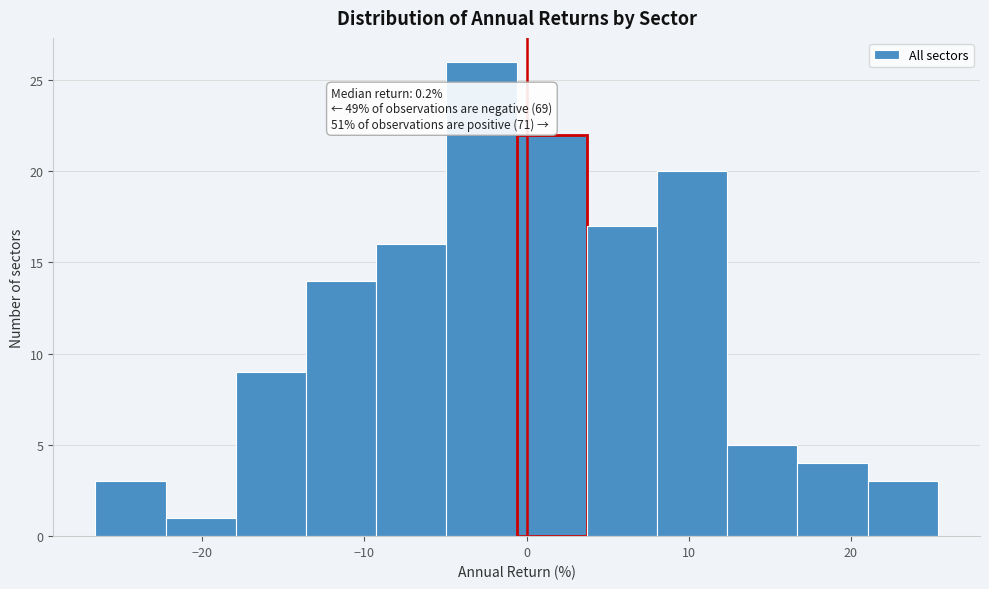

Which range on the x-axis has the tallest bar?

-5 to -1